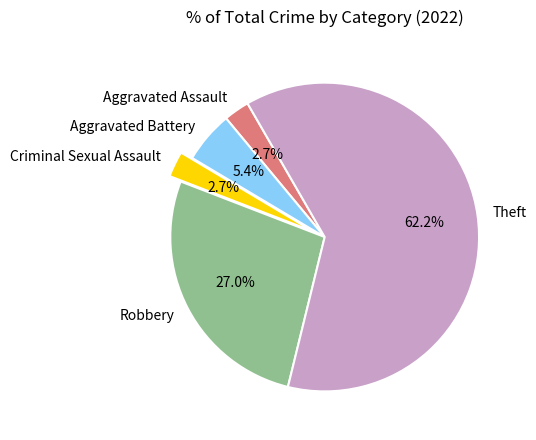

Which category has the biggest portion of the pie?

Theft